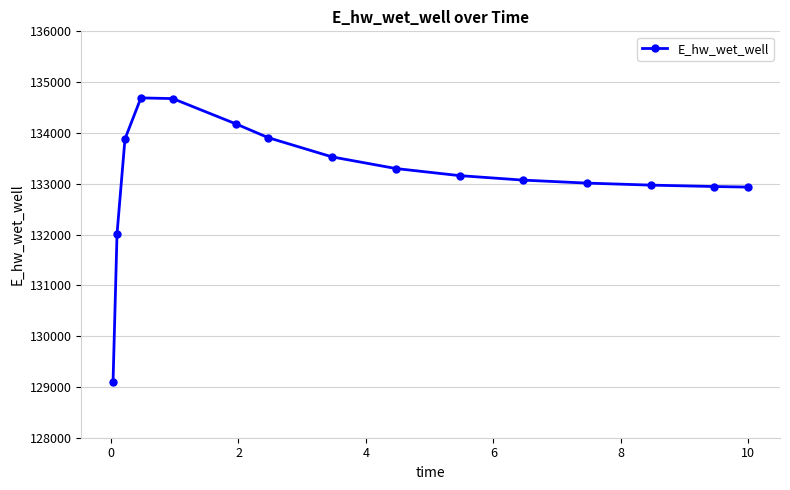

What is the greatest value displayed?

134689.5